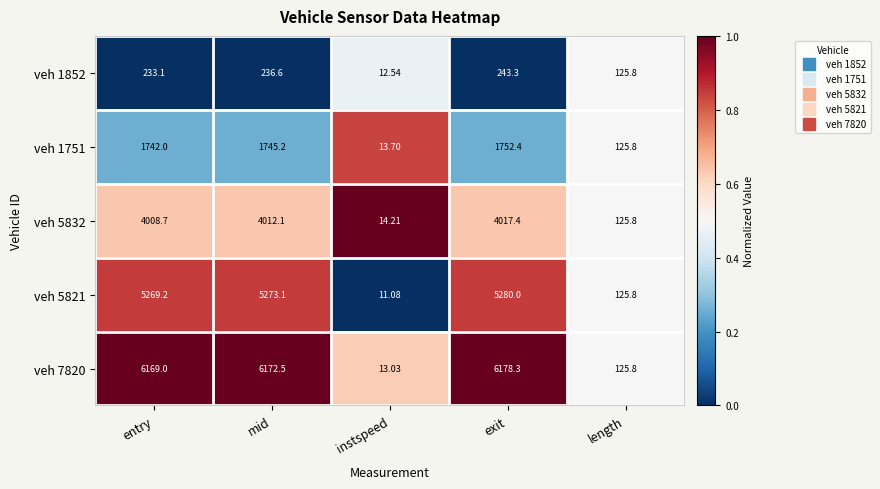

At which category is the sum across all series the highest?

exit